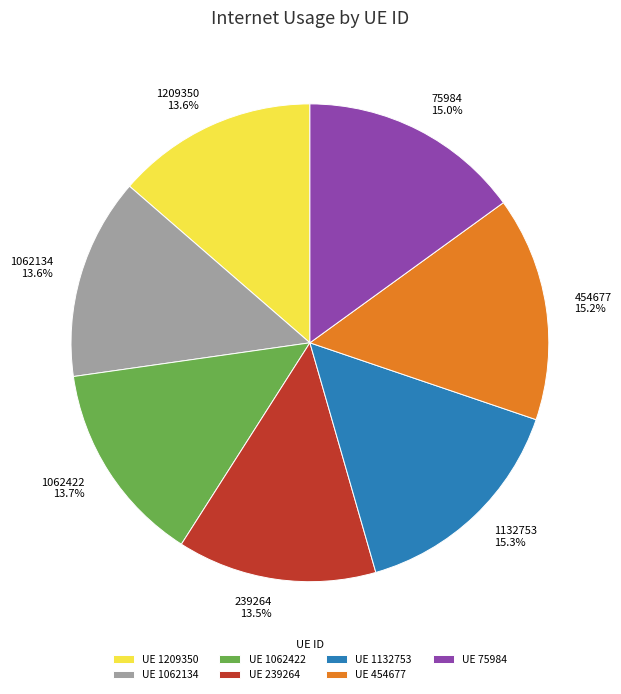

Is there any slice that represents more than half of the pie?

No